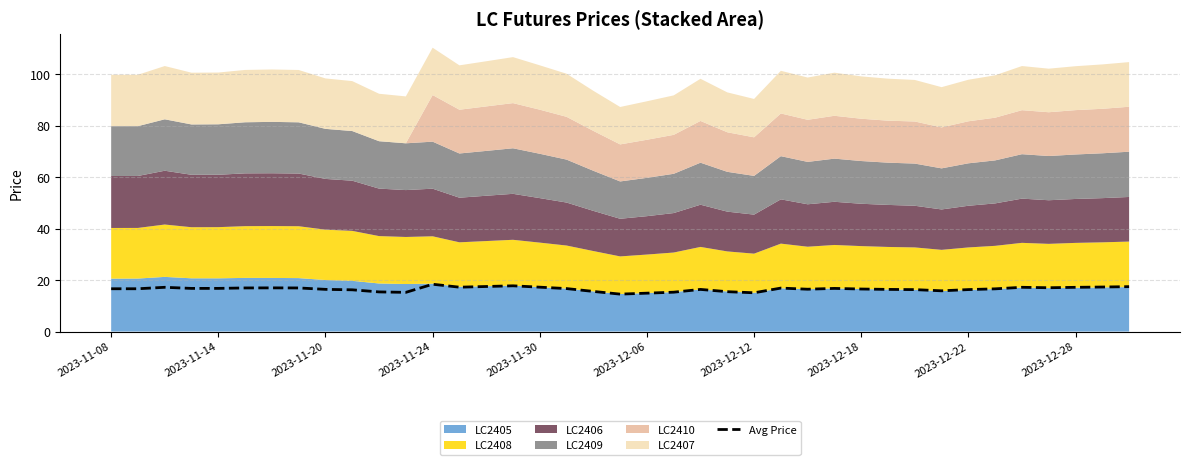

Which has a higher value, 11 or 29?

29